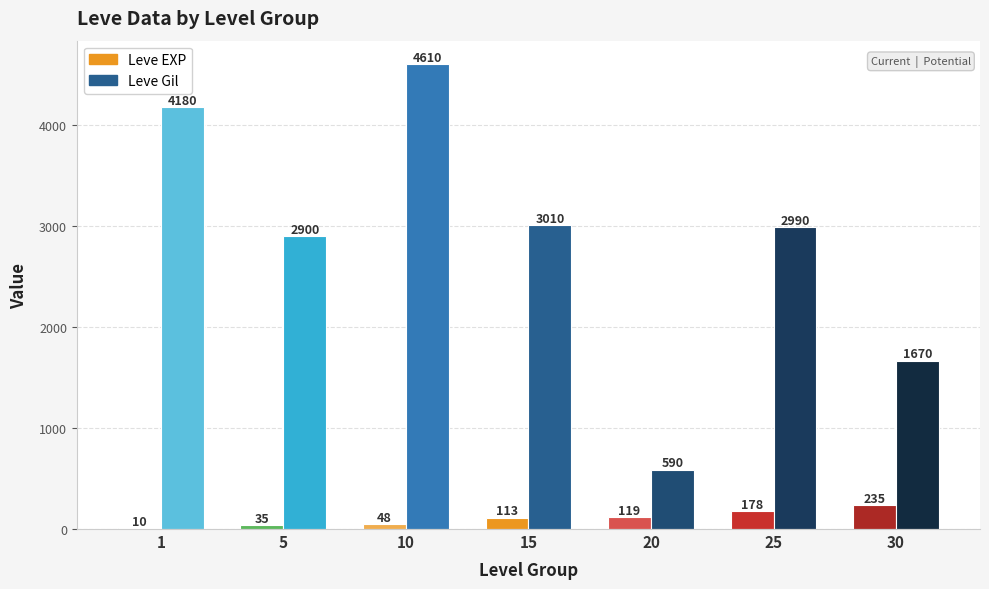

Reading left to right, transcribe all the data shown in this chart.

Leve EXP: 1=10	5=35	10=48	15=113	20=119	25=178	30=235
Leve Gil: 1=4180	5=2900	10=4610	15=3010	20=590	25=2990	30=1670